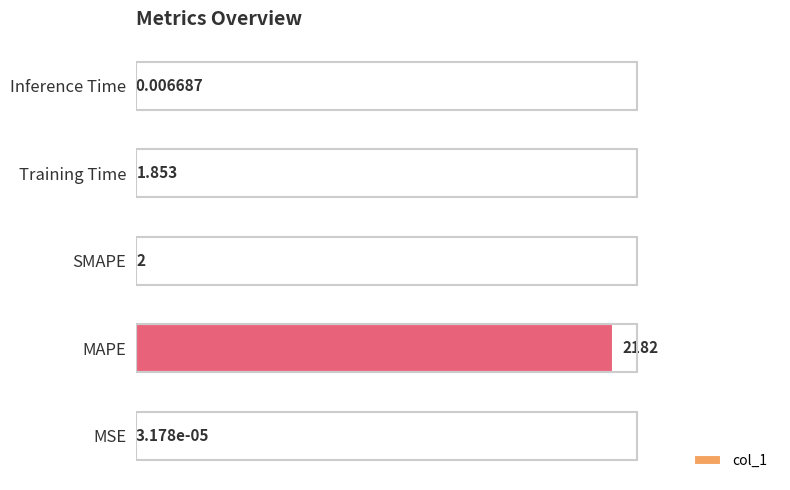

Which has a higher value, MAPE or MSE?

MAPE